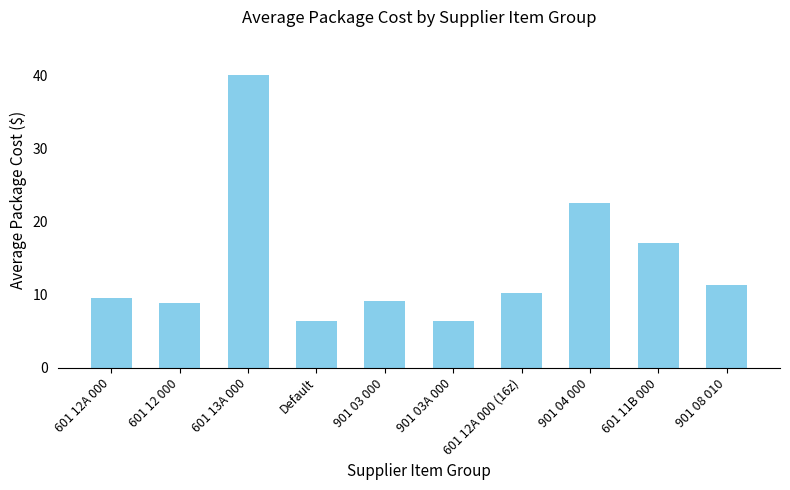

What is the ratio of the value at 901 08 010 to the value at 601 12A 000?

1.2